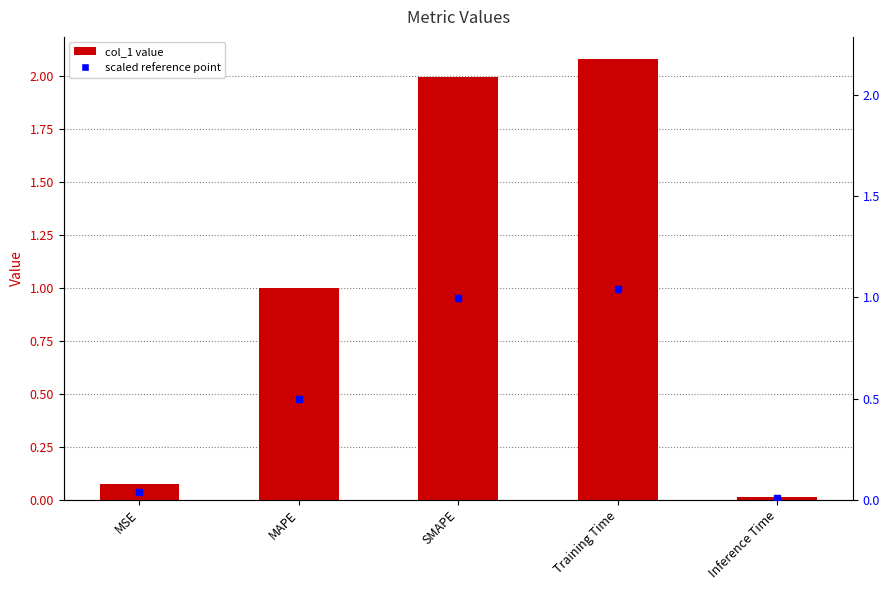

What is the total value across all series at MSE?

0.1